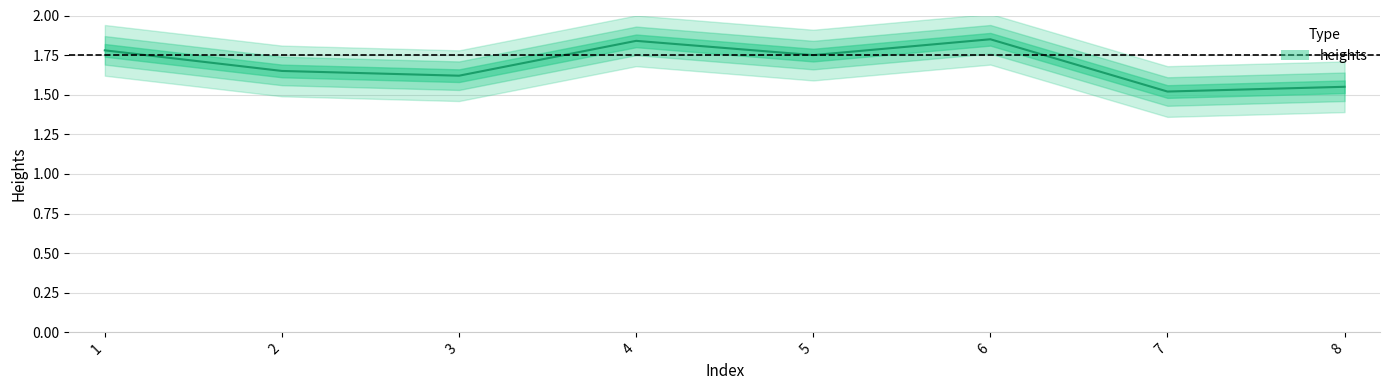

What is the smallest value displayed?

1.5